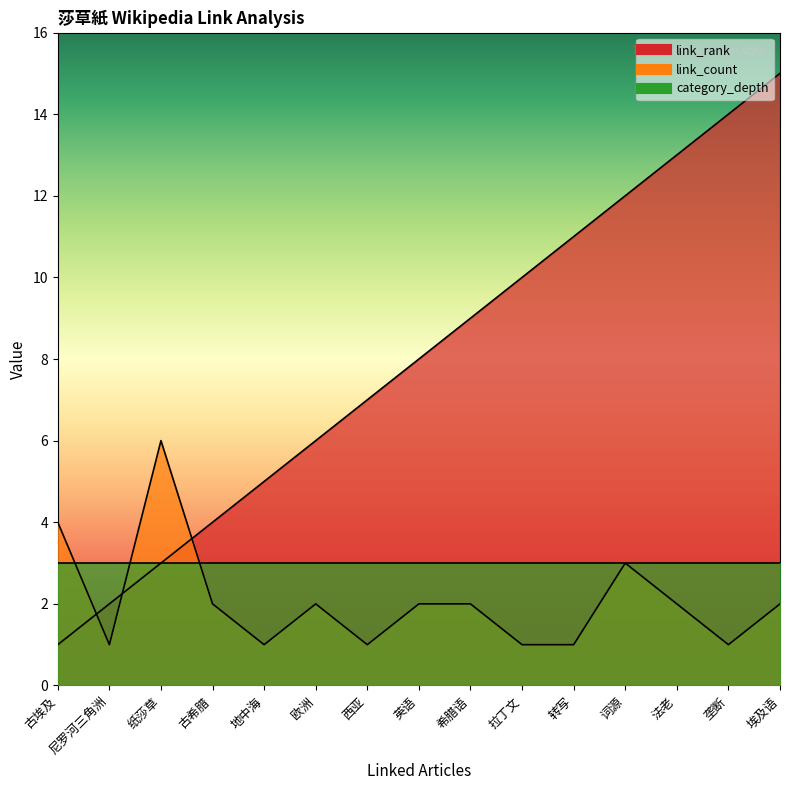

What is the label of the 13th point from the left?

法老